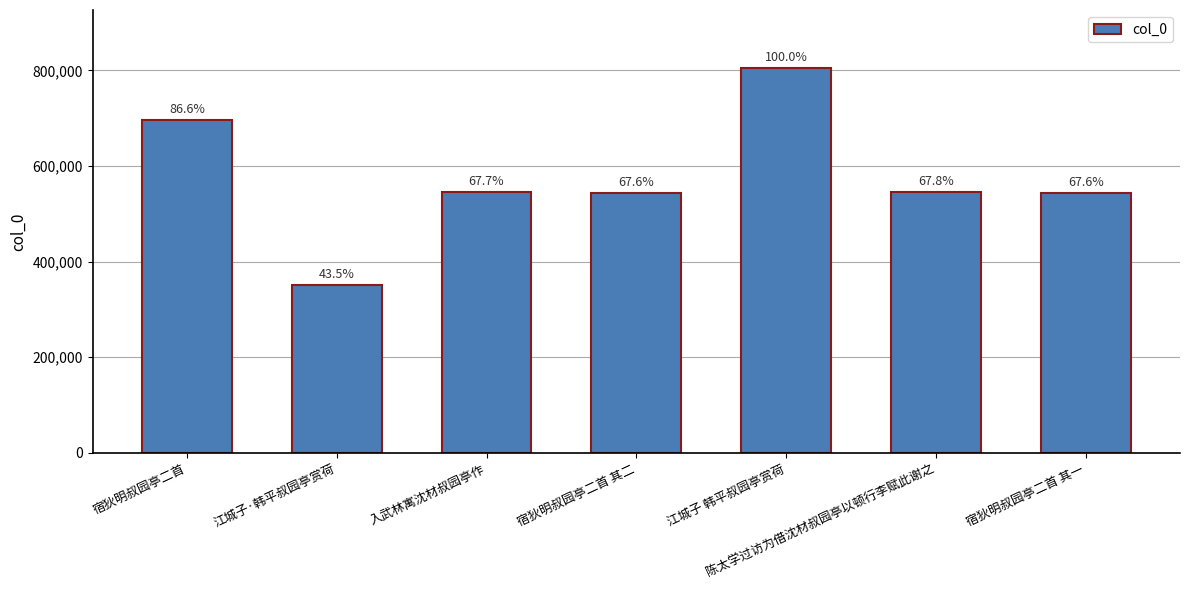

What is the maximum value shown in the chart?

805359